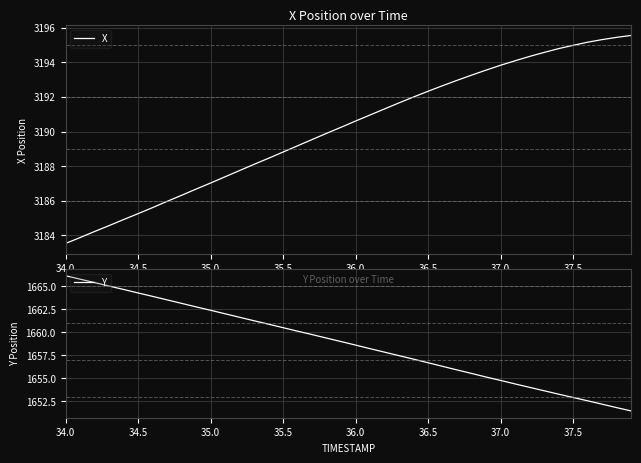

True or false: Y has more than 2 points higher than both neighbors.

False